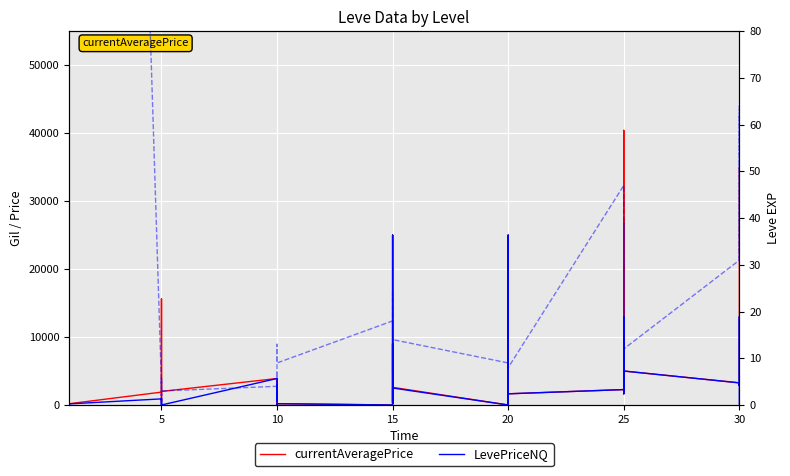

Rank the series by their average value, from lowest to highest.

Leve EXP, LevePriceNQ, currentAveragePrice